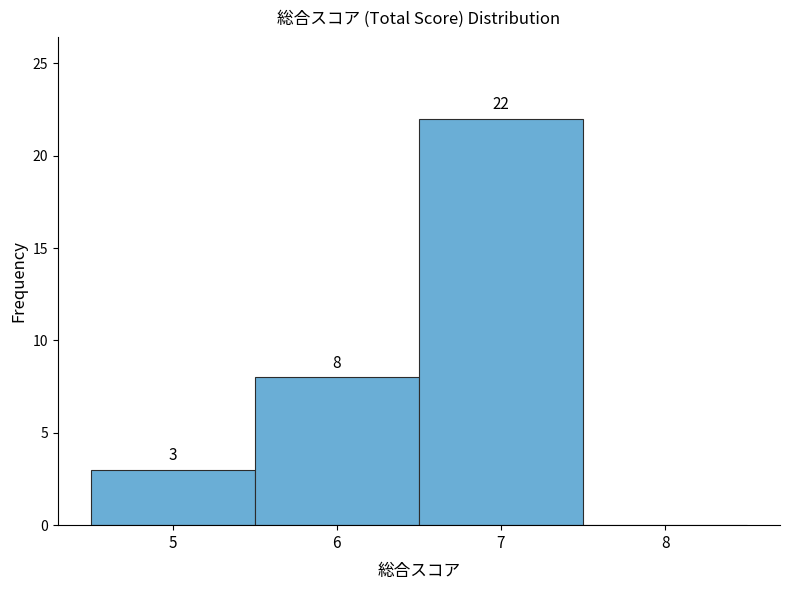

Over which range of the x-axis is the bar tallest?

6.5 to 7.5